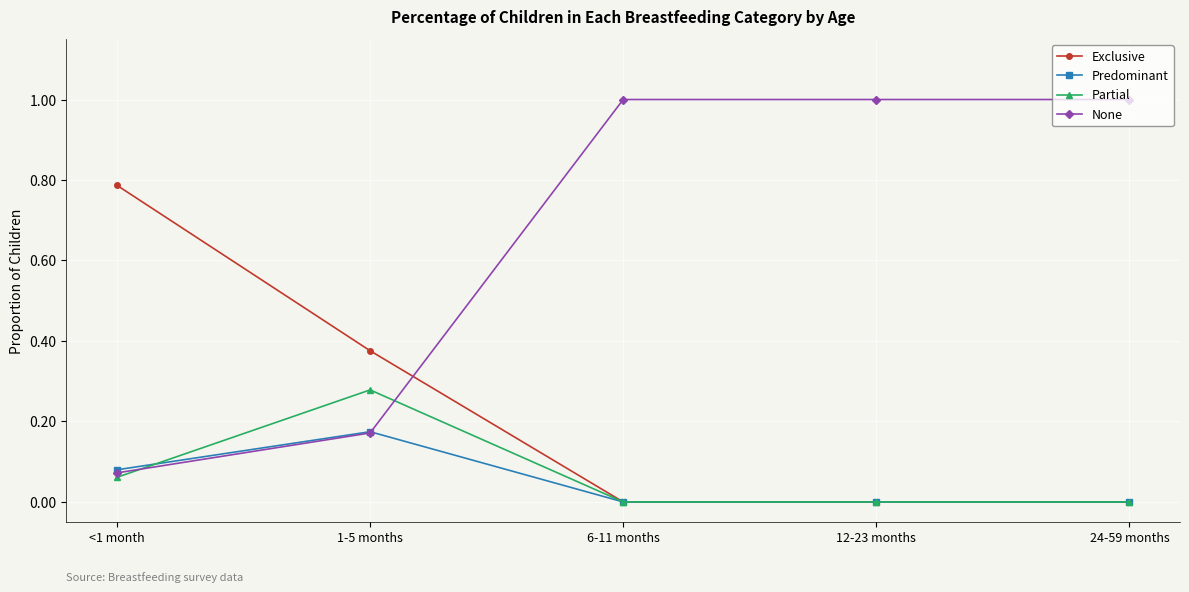

List the series in order of their peak value, lowest first.

Predominant, Partial, Exclusive, None